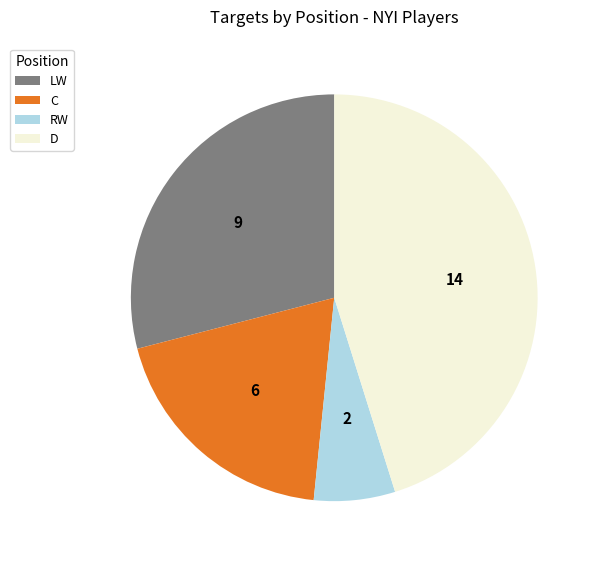

Does C represent more than half of the total?

No